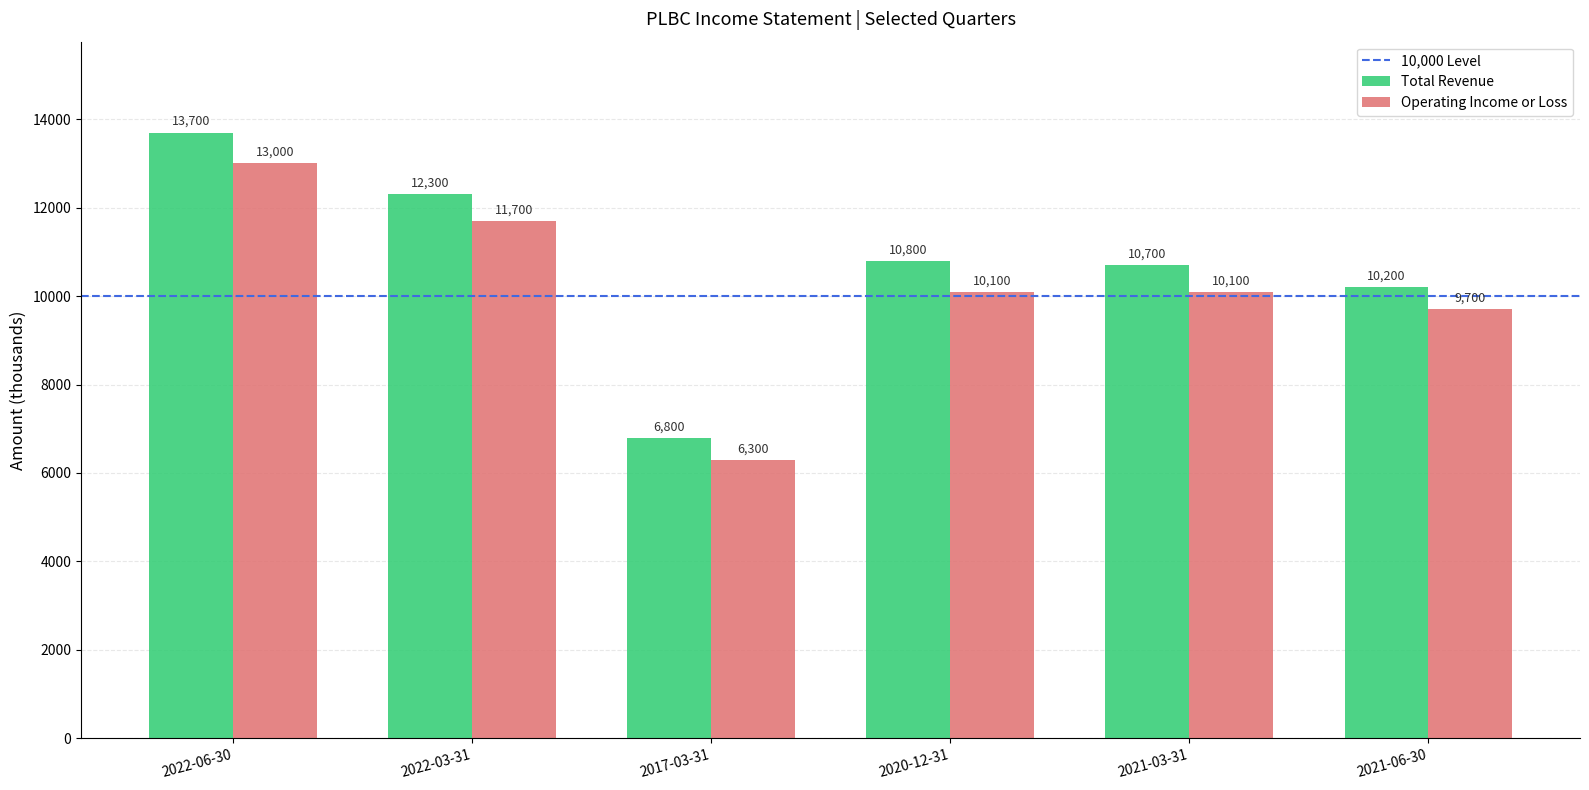

Which series has the largest range (max minus min)?

Total Revenue